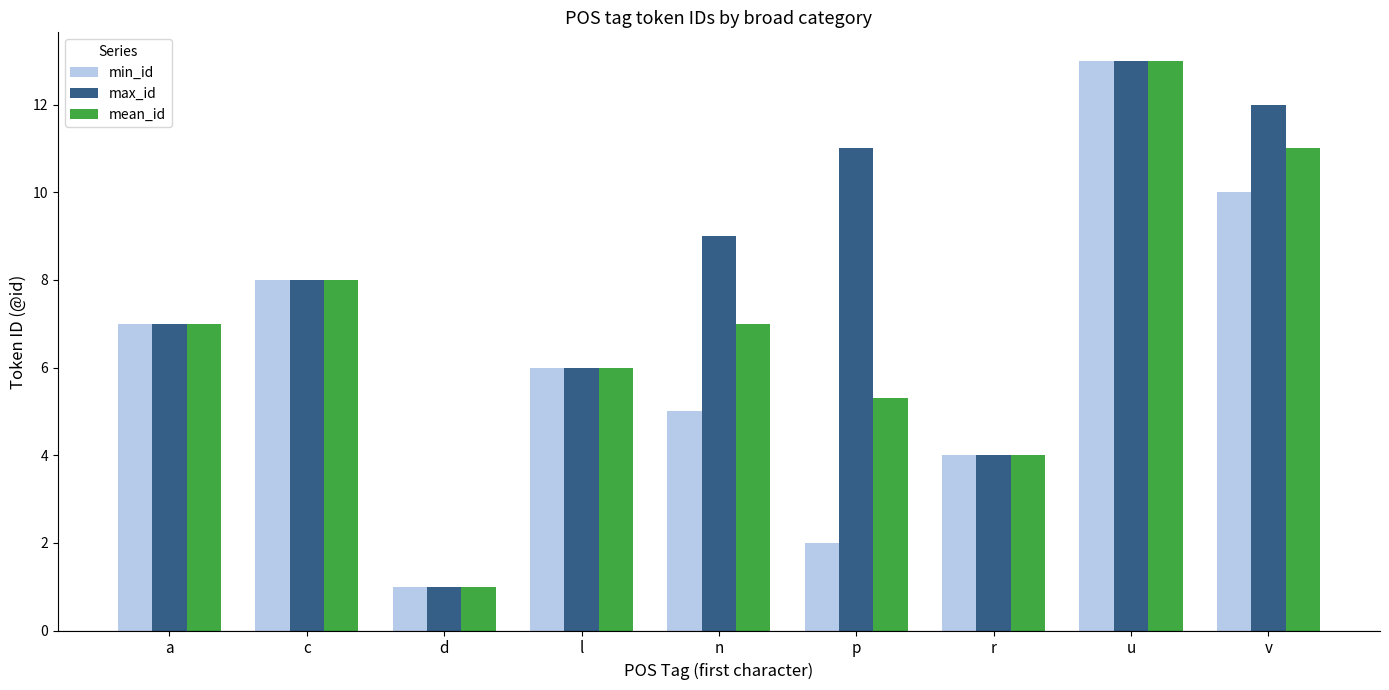

What is the spread (max minus min) of values at n?

4.0